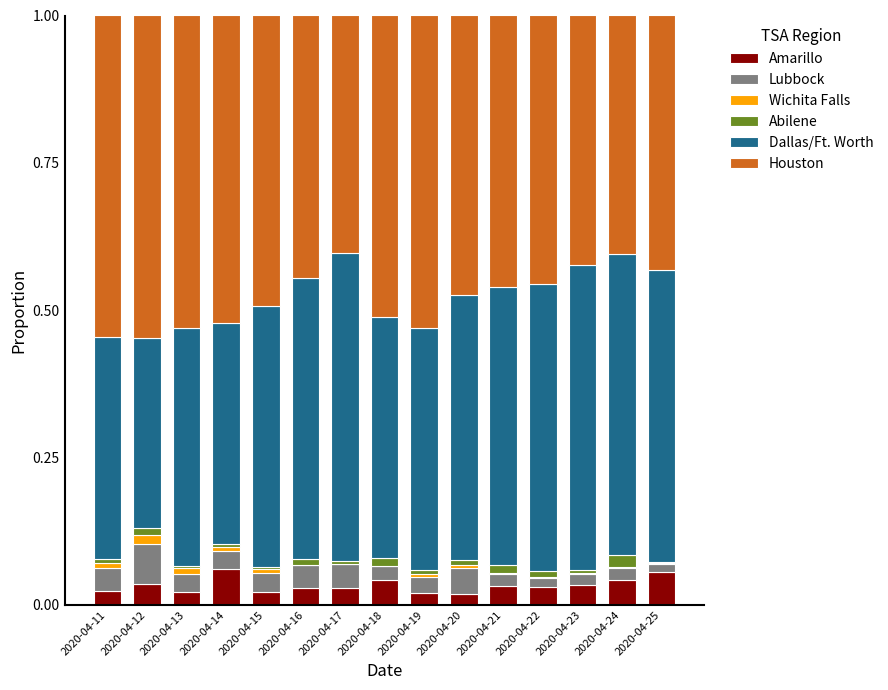

Between 2020-04-16 and 2020-04-24, which is larger?

2020-04-24